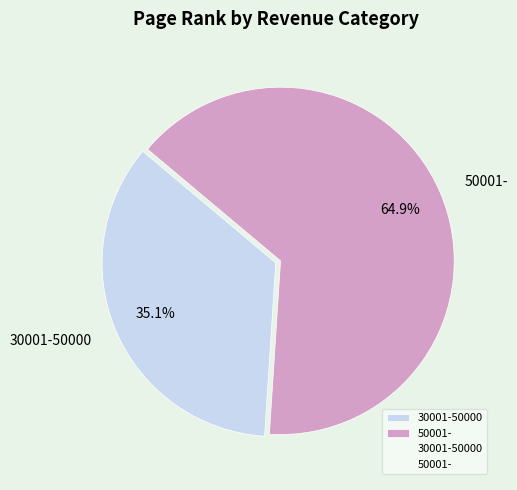

Is there a majority slice in this chart?

Yes